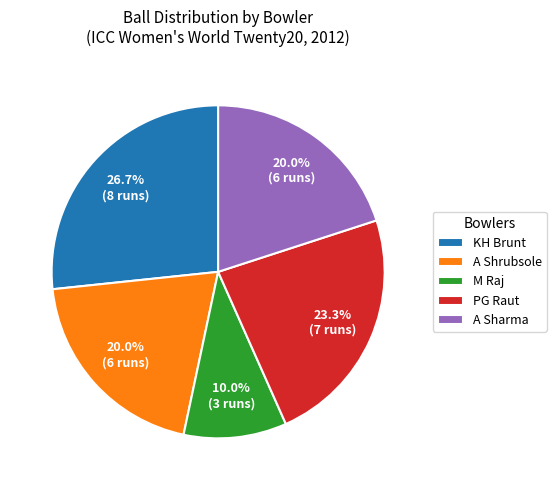

How much of the chart is everything except A Sharma?

80.0%